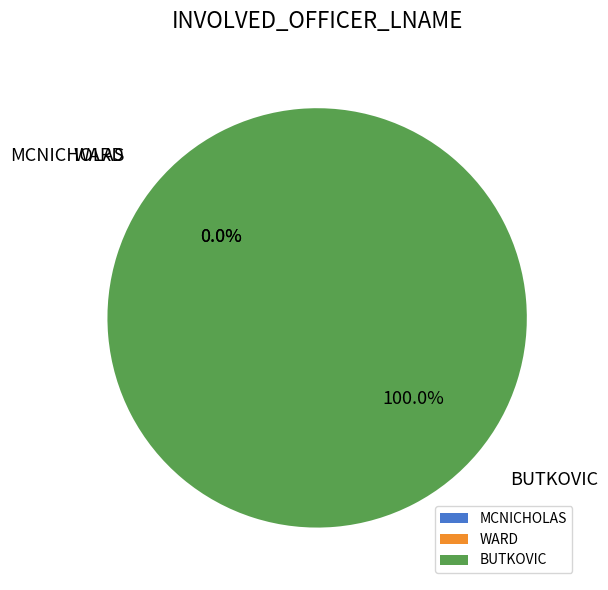

Which slice represents more than half of the pie?

BUTKOVIC